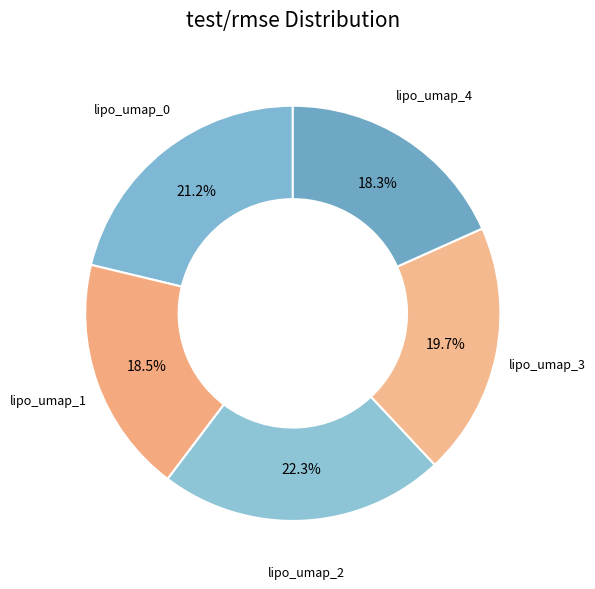

To the nearest percent, what percentage of the pie is lipo_umap_4?

18%